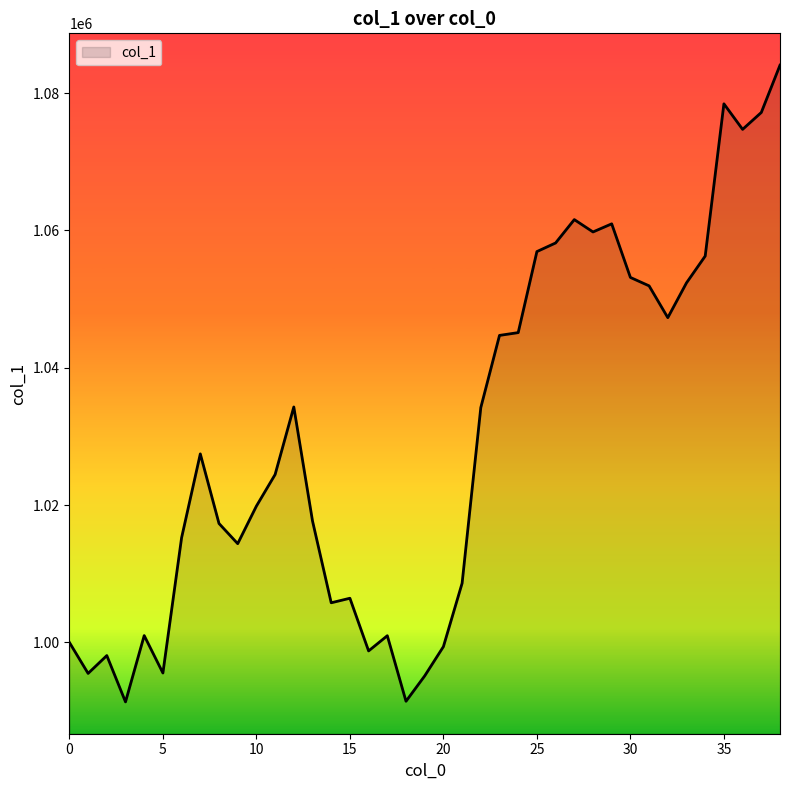

What is the greatest value displayed?

1084069.8